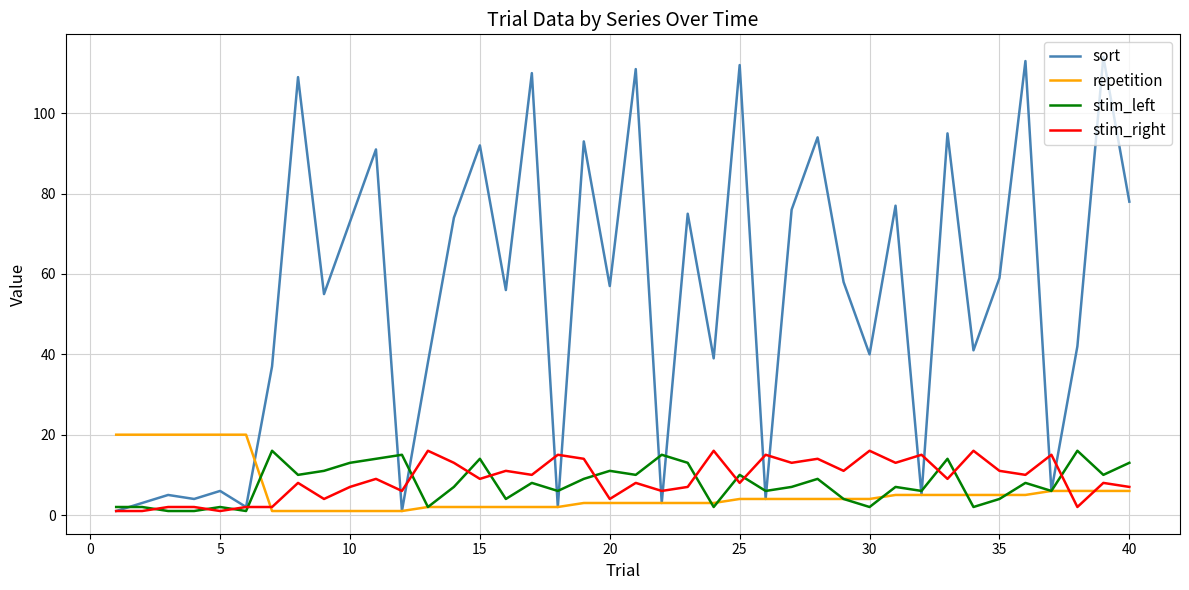

True or false: stim_right and stim_left intersect in this chart.

True